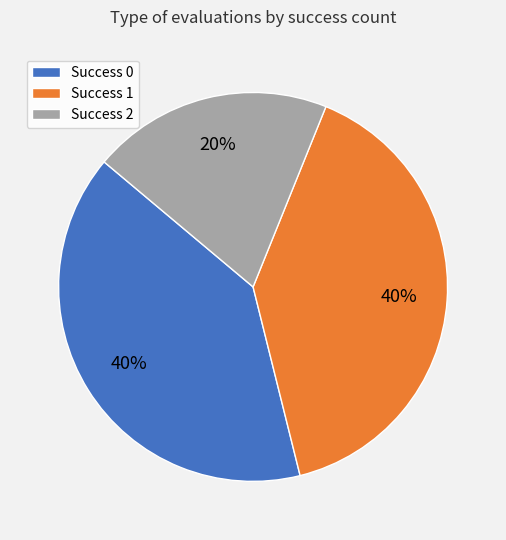

Is there any slice that represents more than half of the pie?

No